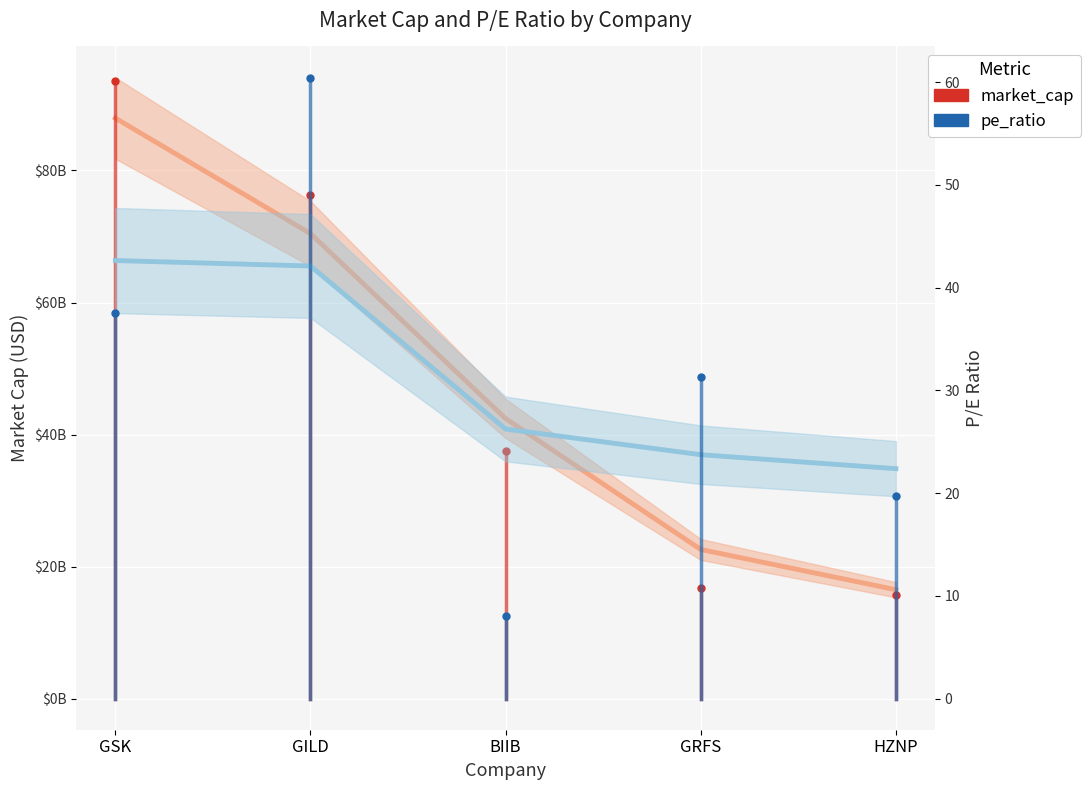

Is the value of pe_ratio at GRFS greater than the value of market_cap at GILD?

No